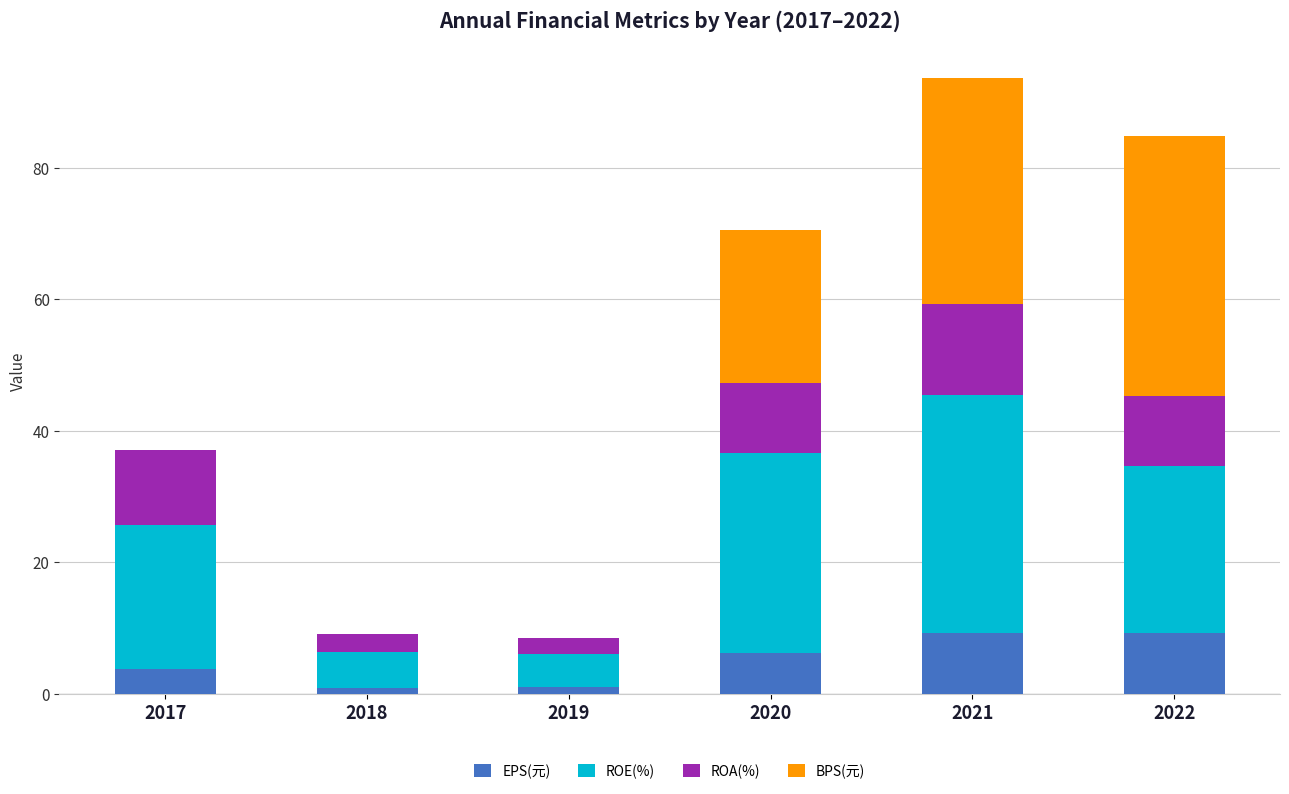

How many categories are shown in the chart?

6